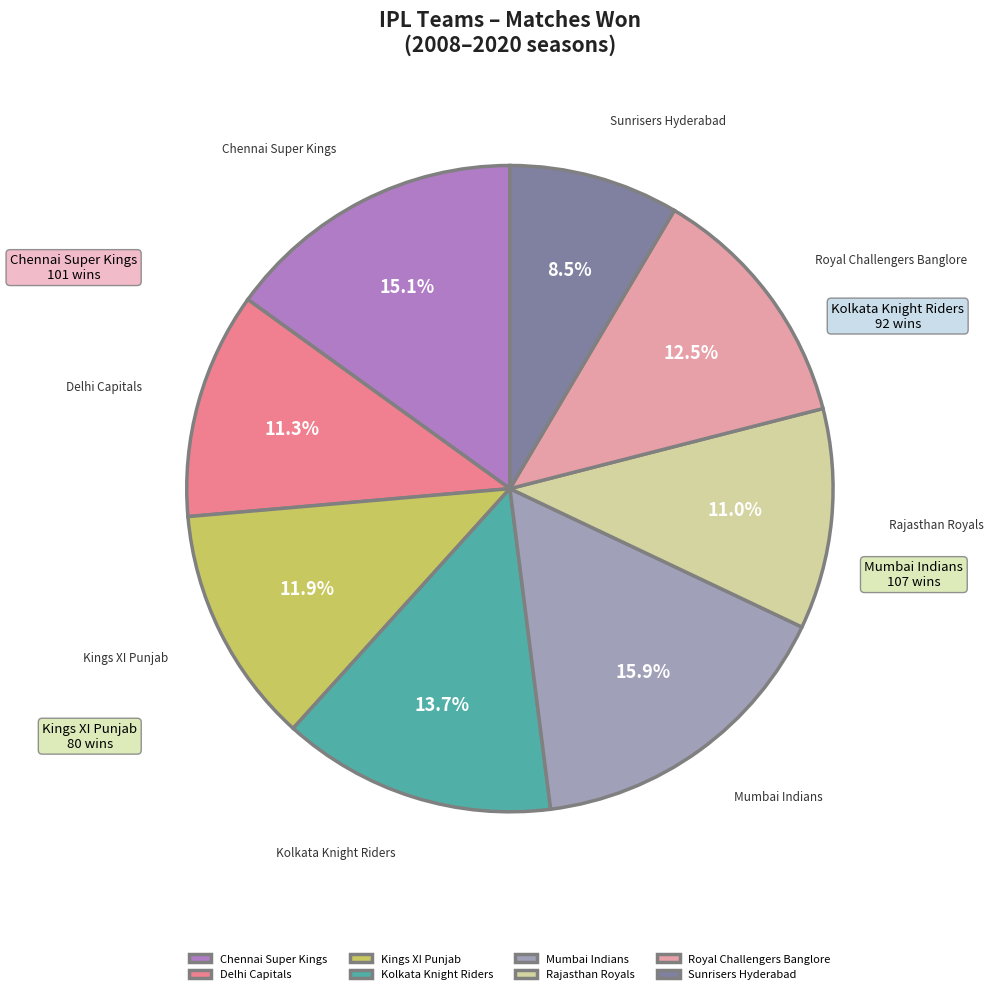

True or false: Kolkata Knight Riders accounts for 8% of the total.

False